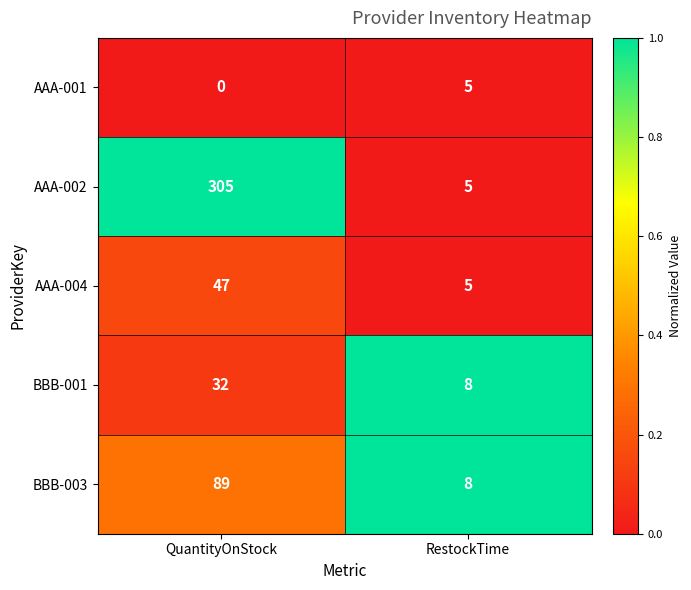

List the series in order of their peak value, lowest first.

AAA-001, BBB-001, AAA-004, BBB-003, AAA-002